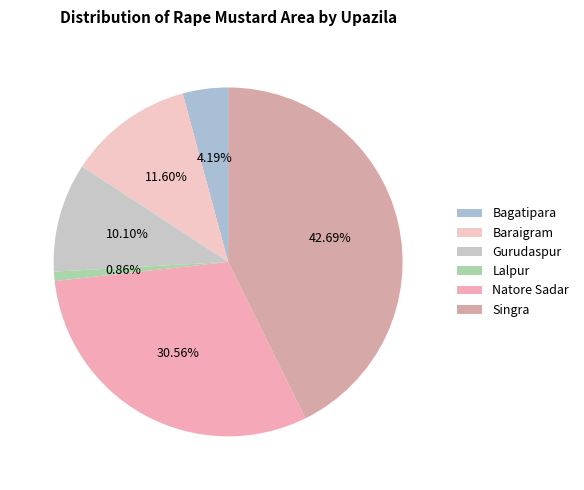

How many segments does this pie chart have?

6